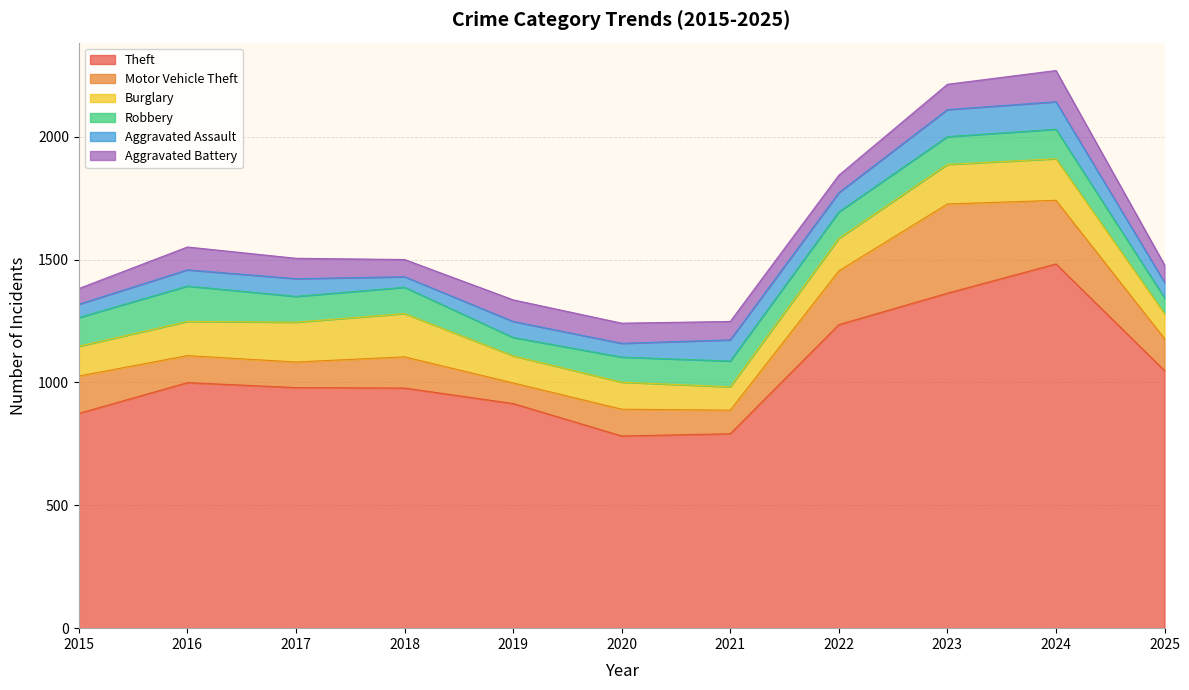

What is the difference between the second highest and second lowest values in the Motor Vehicle Theft series?

163